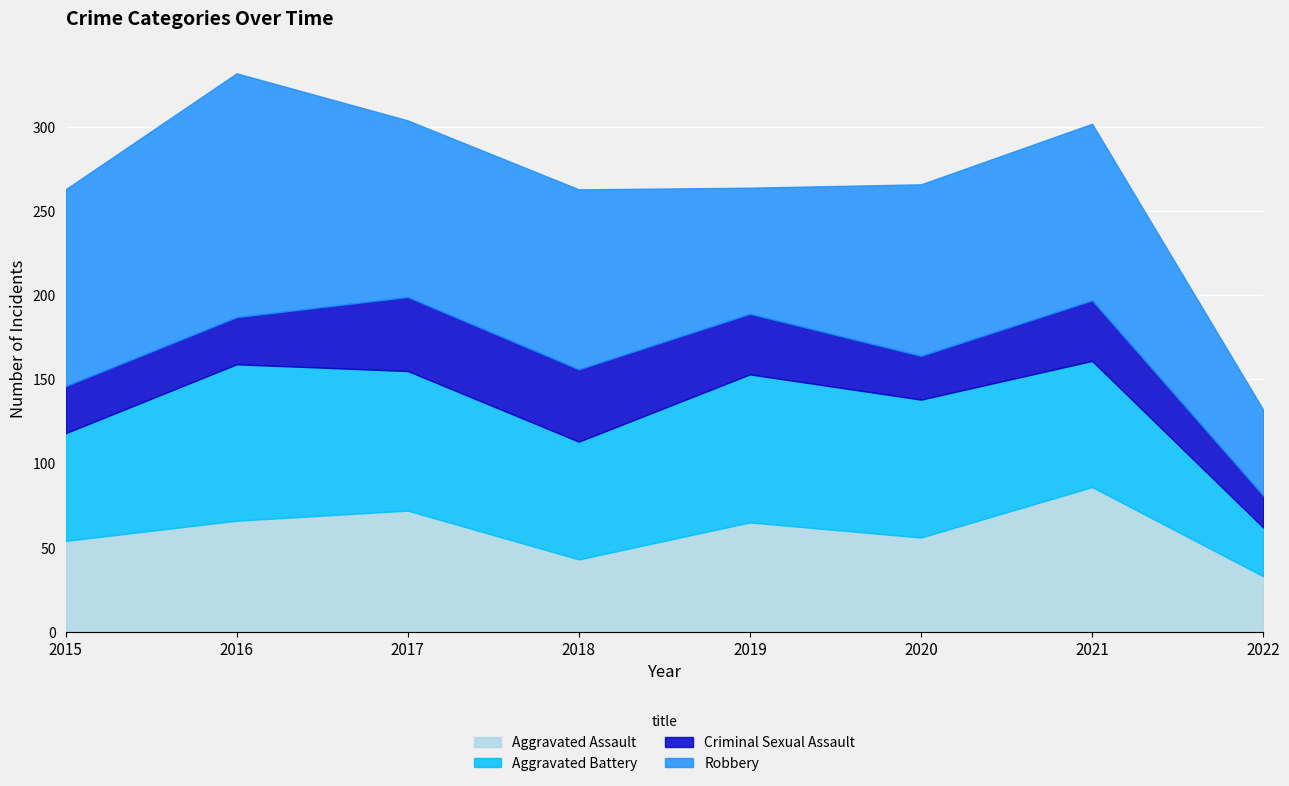

At which category does Criminal Sexual Assault reach its first local peak?

2017